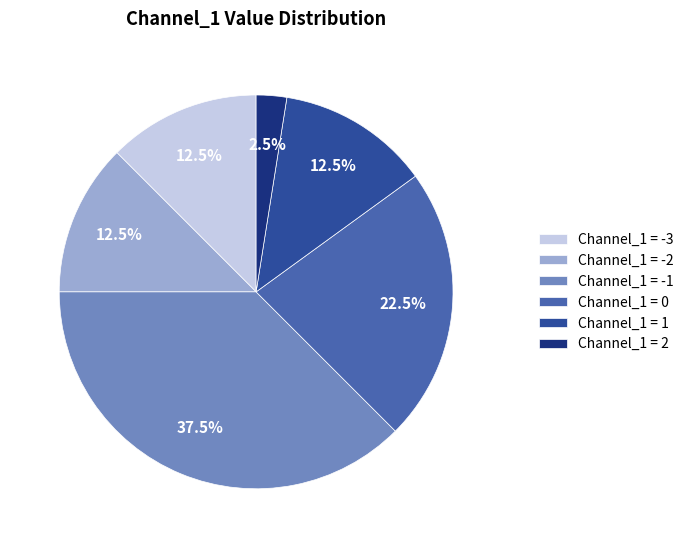

Is there any slice that represents more than half of the pie?

No